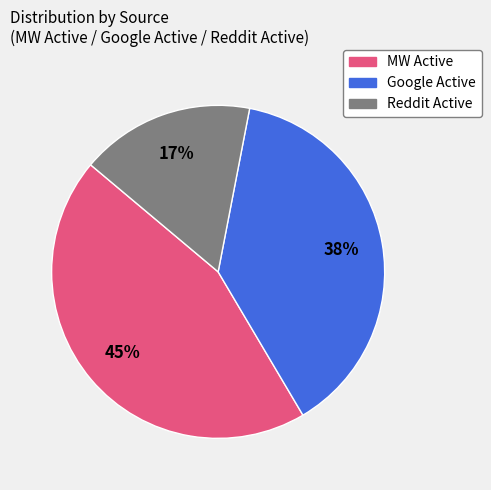

Is the sum of Reddit Active and MW Active greater than half?

Yes